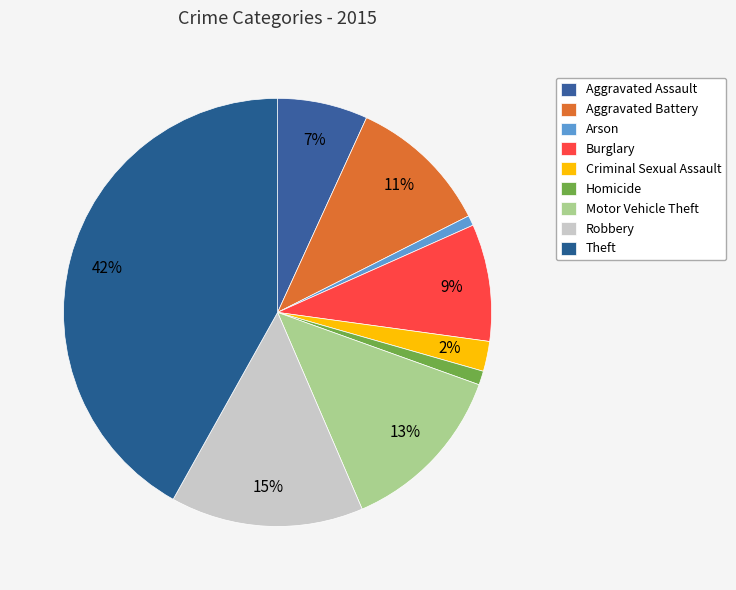

To the nearest percent, what is the average slice percentage?

11%